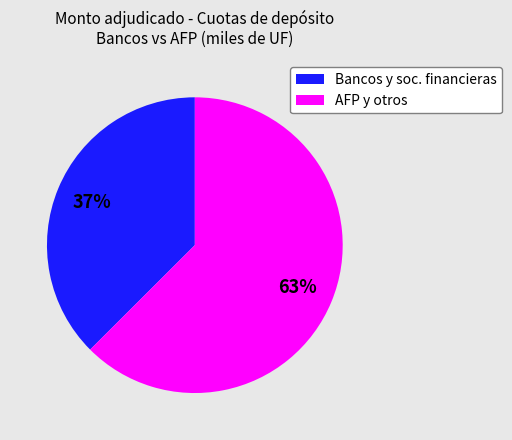

To the nearest percent, what portion does AFP y otros represent?

63%